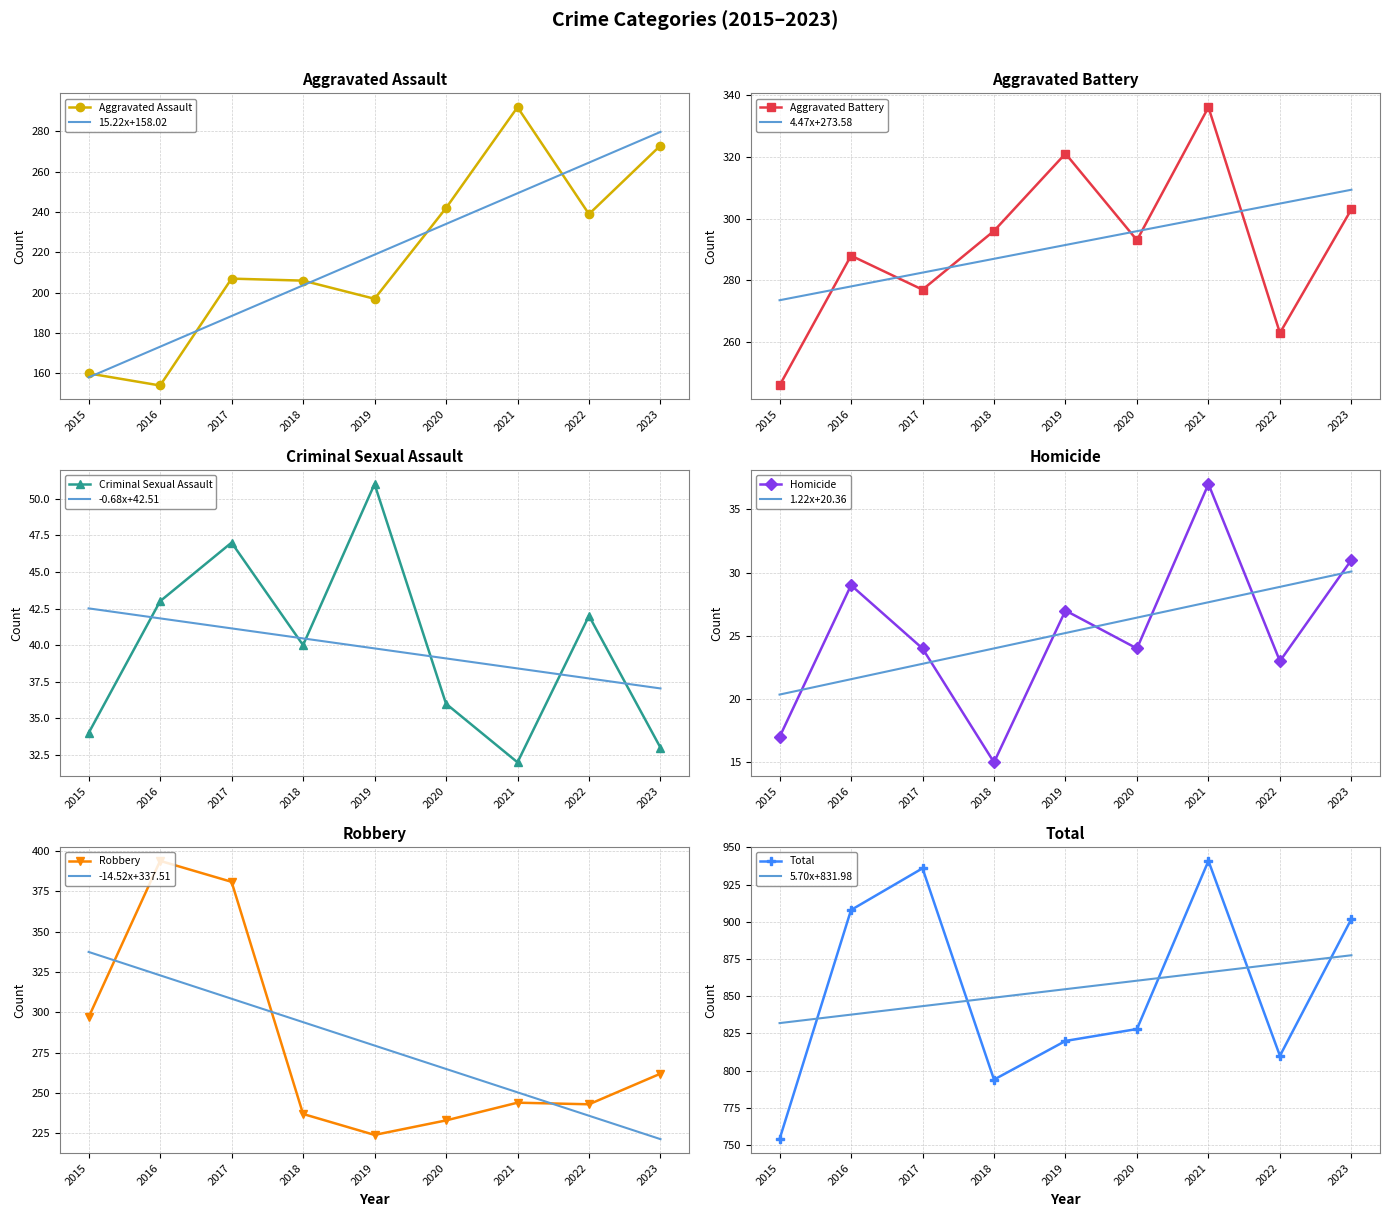

What is the value of the Homicide point at the 1st from the left?

17